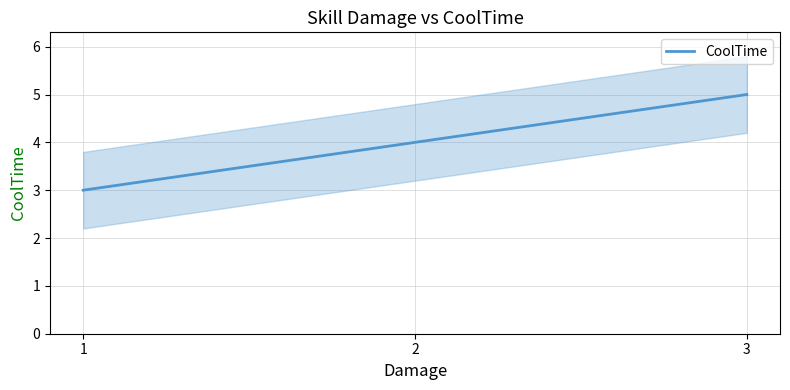

Reading right to left, list all the values displayed in this chart.

3=5	2=4	1=3